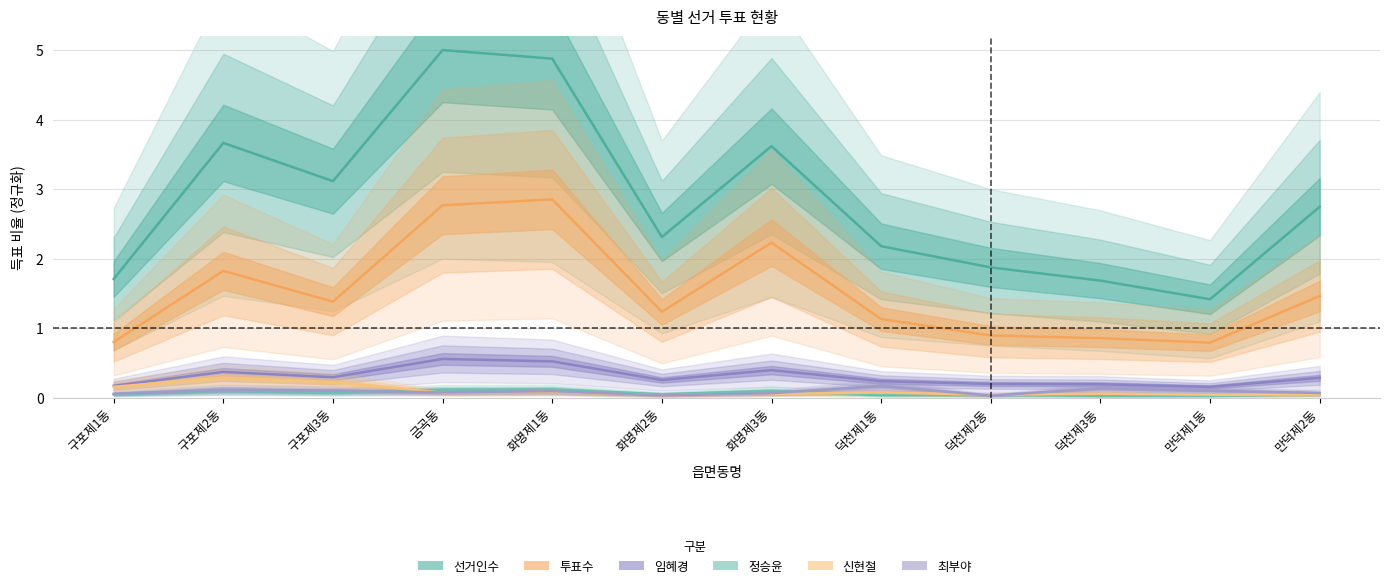

Is this an area chart (filled region under the line)?

No